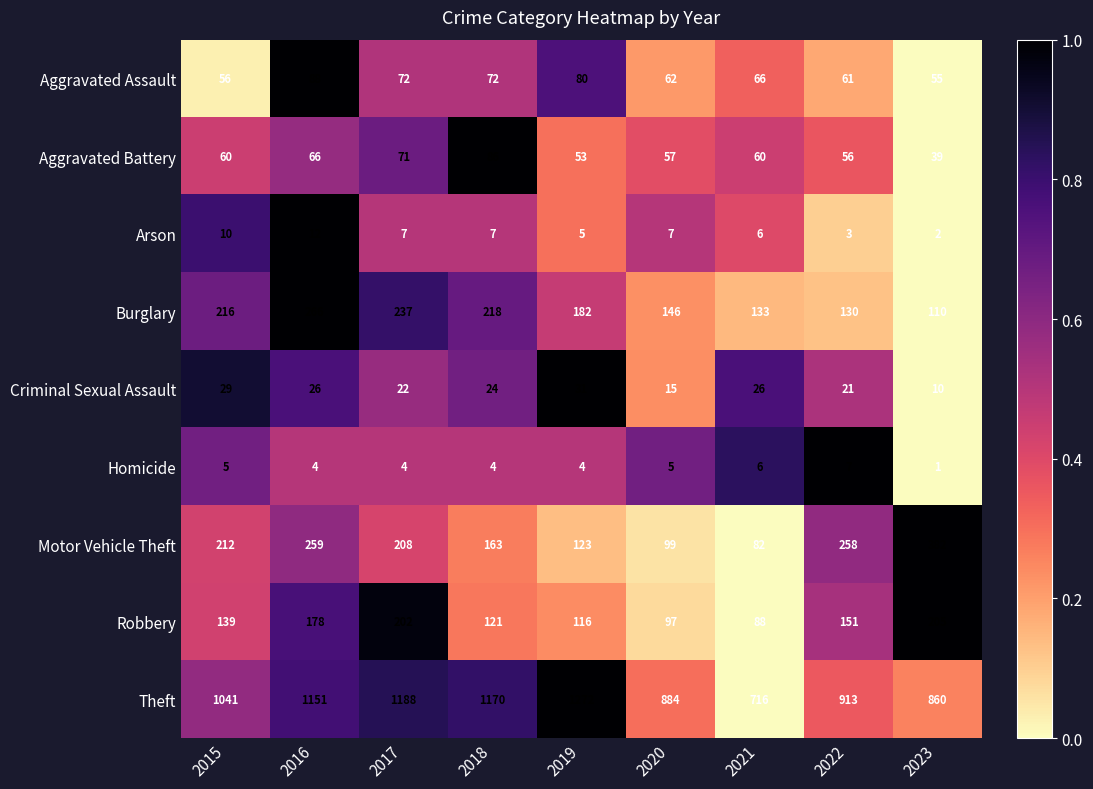

What is the total value across all series at 2016?

2050